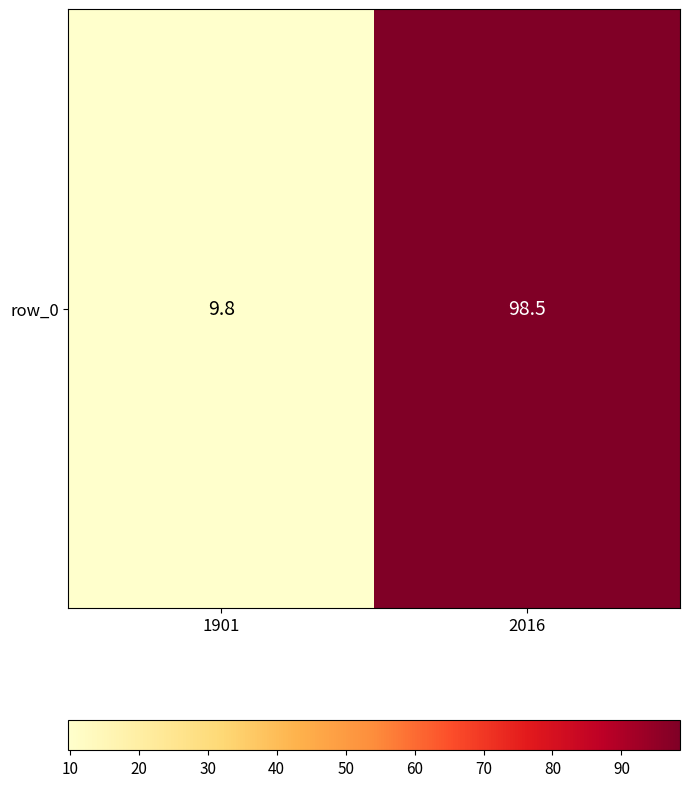

List the labels in order of value, largest first.

2016, 1901